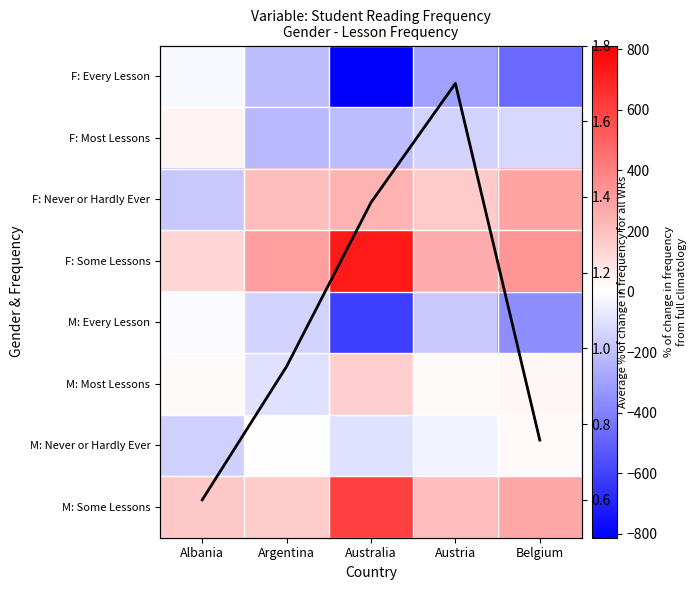

The F: Never or Hardly Ever series shows 170.4 at Austria. True or false?

True